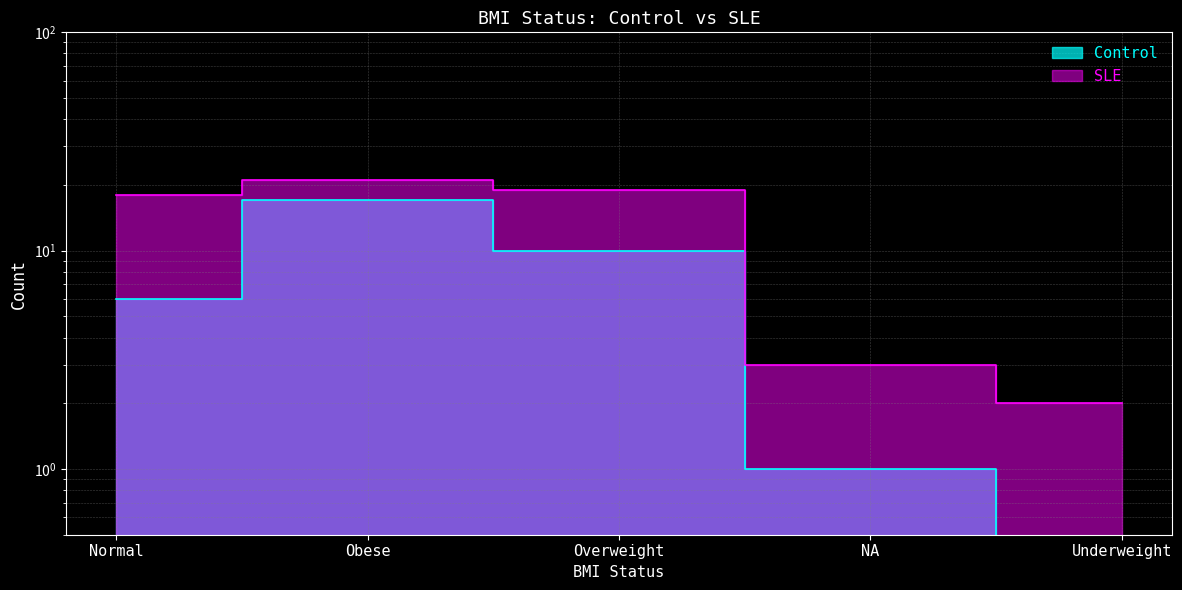

How many series are shown in this chart?

2